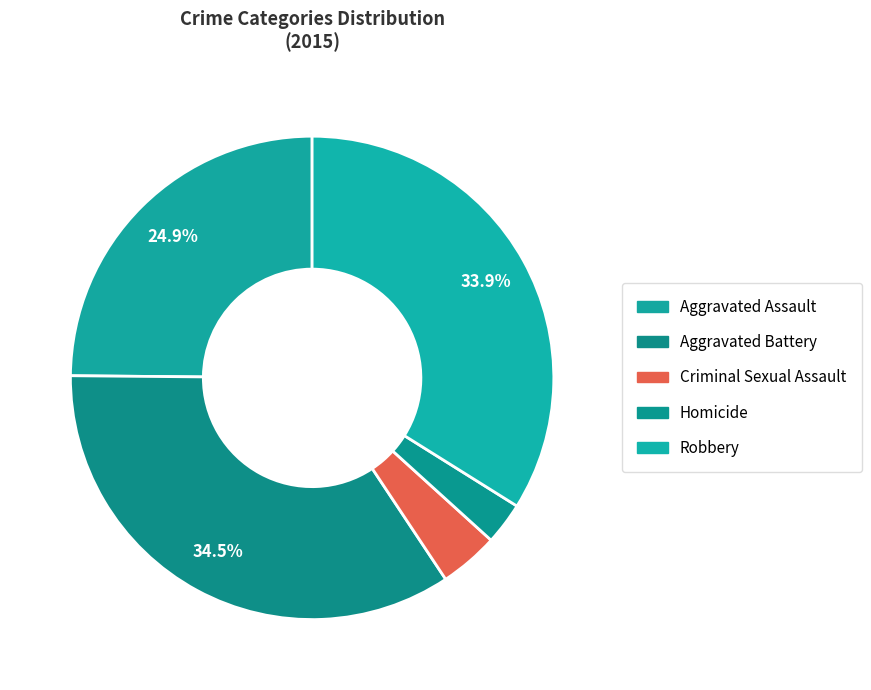

Count the number of slices in the pie.

5